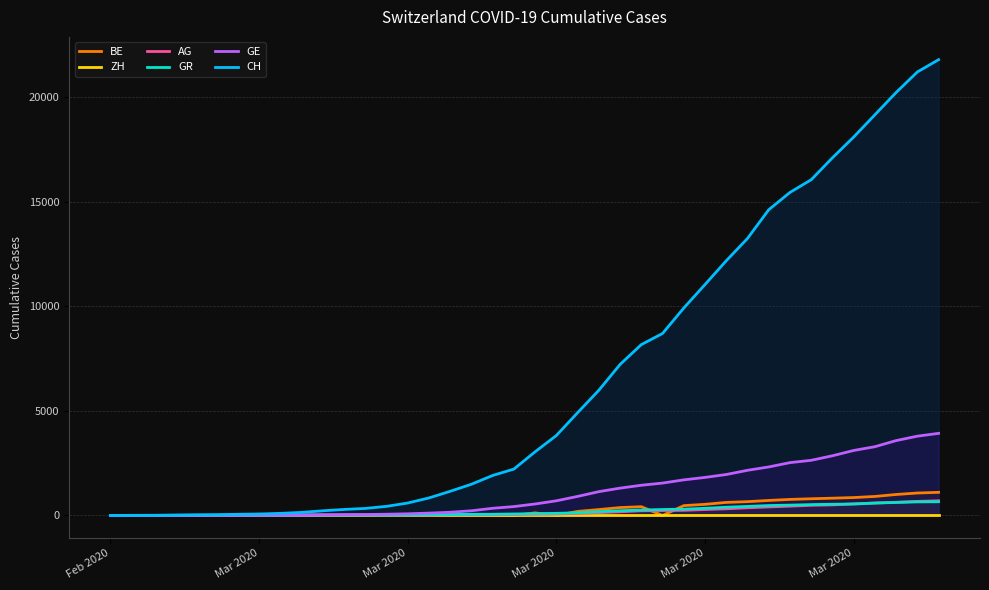

What is the maximum value shown in the chart?

21804